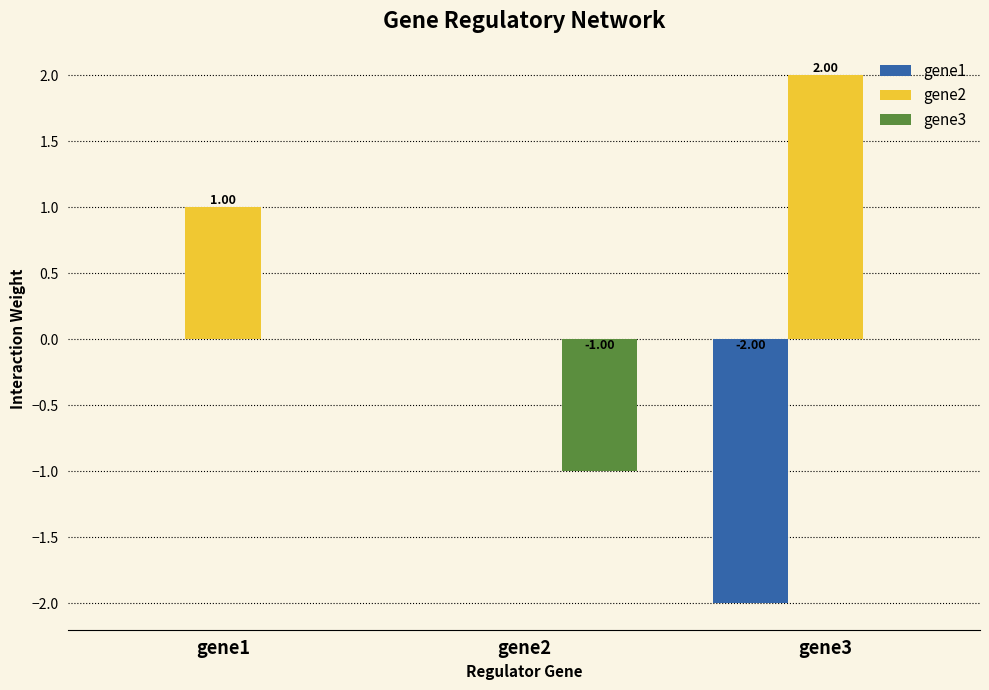

What is the sum of the gene2 values at gene2 and gene1?

1.0